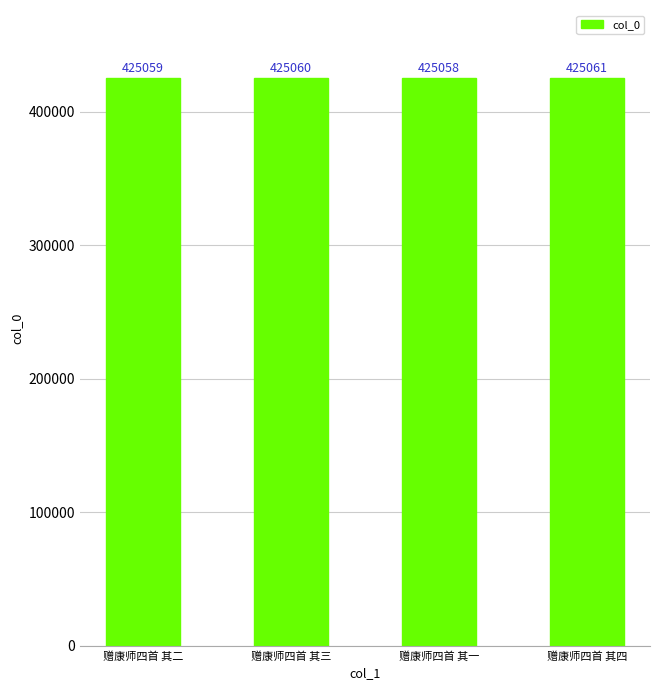

At which category does the chart reach its minimum across all series?

赠康师四首 其一